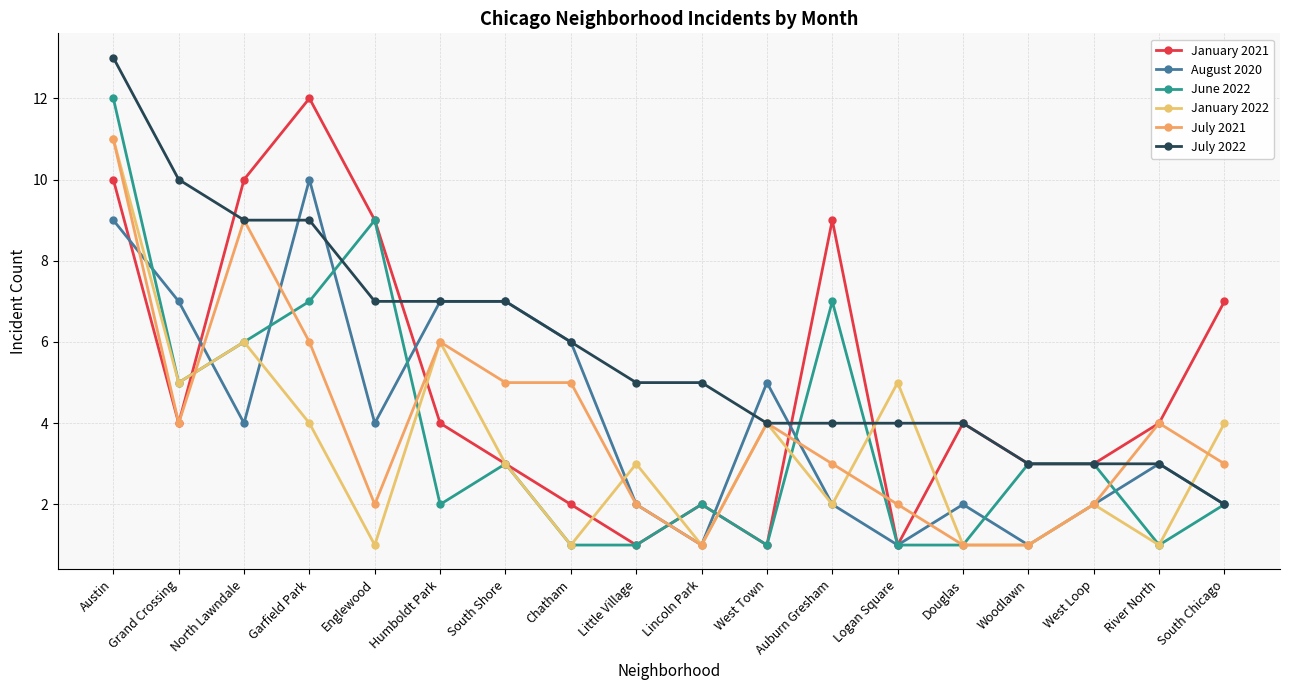

What is the sum of all August 2020 values?

75